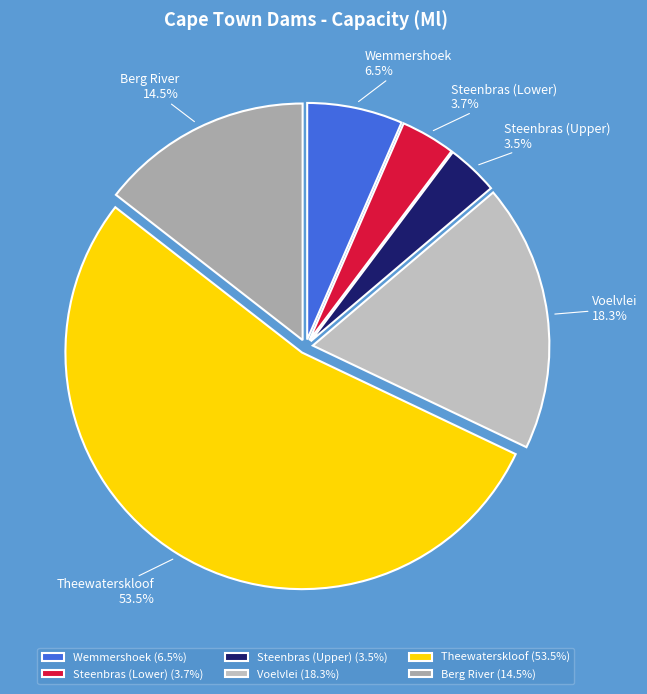

How many slices are in this pie chart?

6